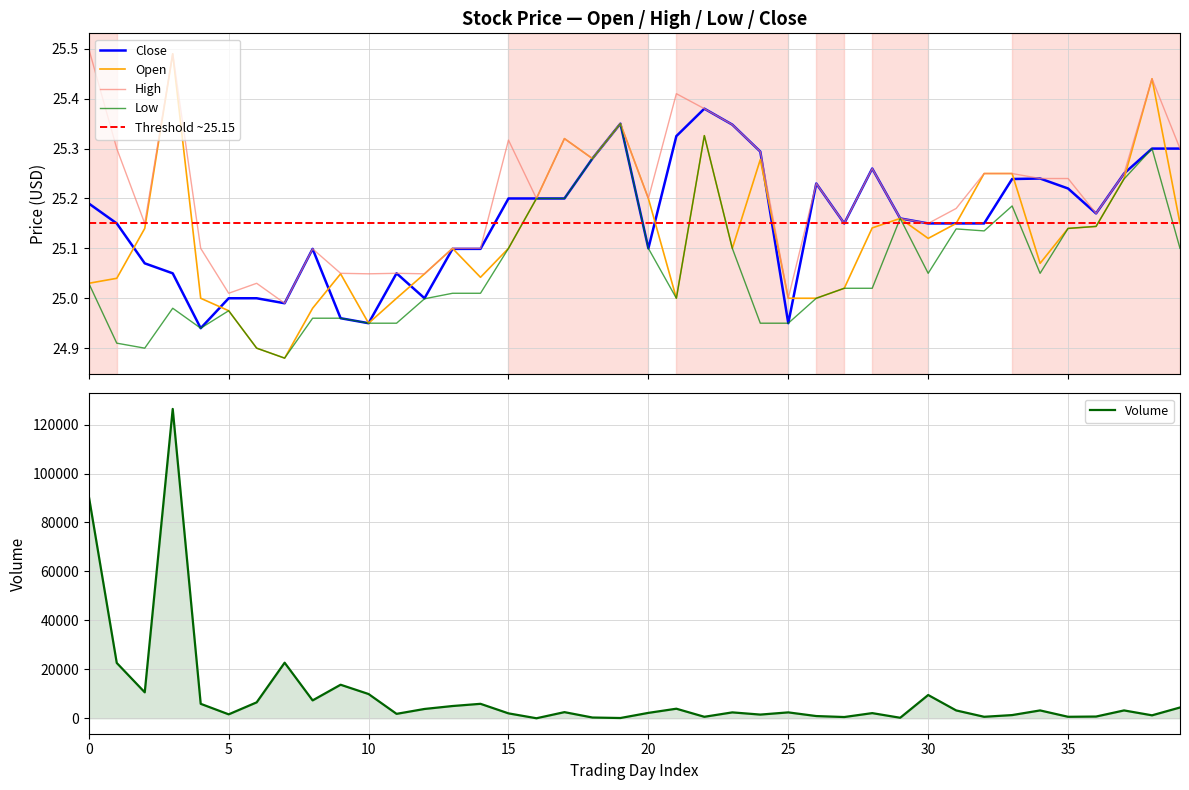

Which series ends up on top after the final intersection of Close and Open?

Close